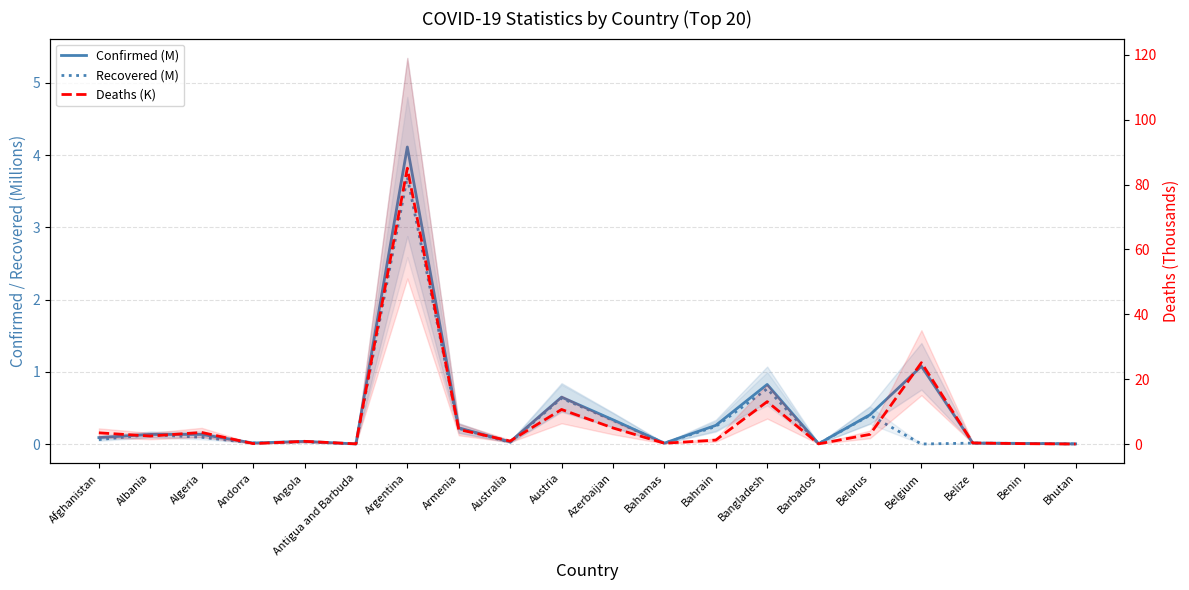

True or false: Confirmed (M) has a value of 0.1 at Algeria.

True